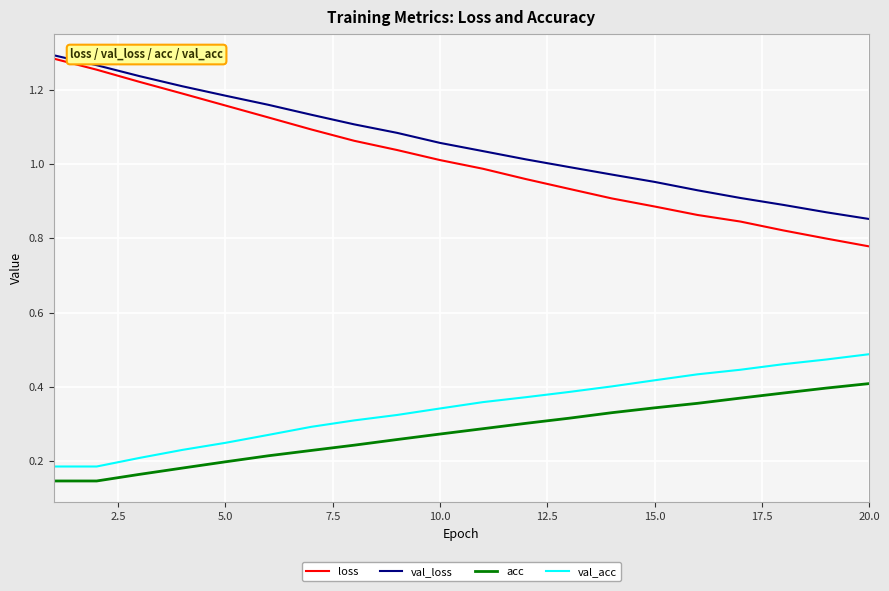

How many lines are shown in the chart?

4